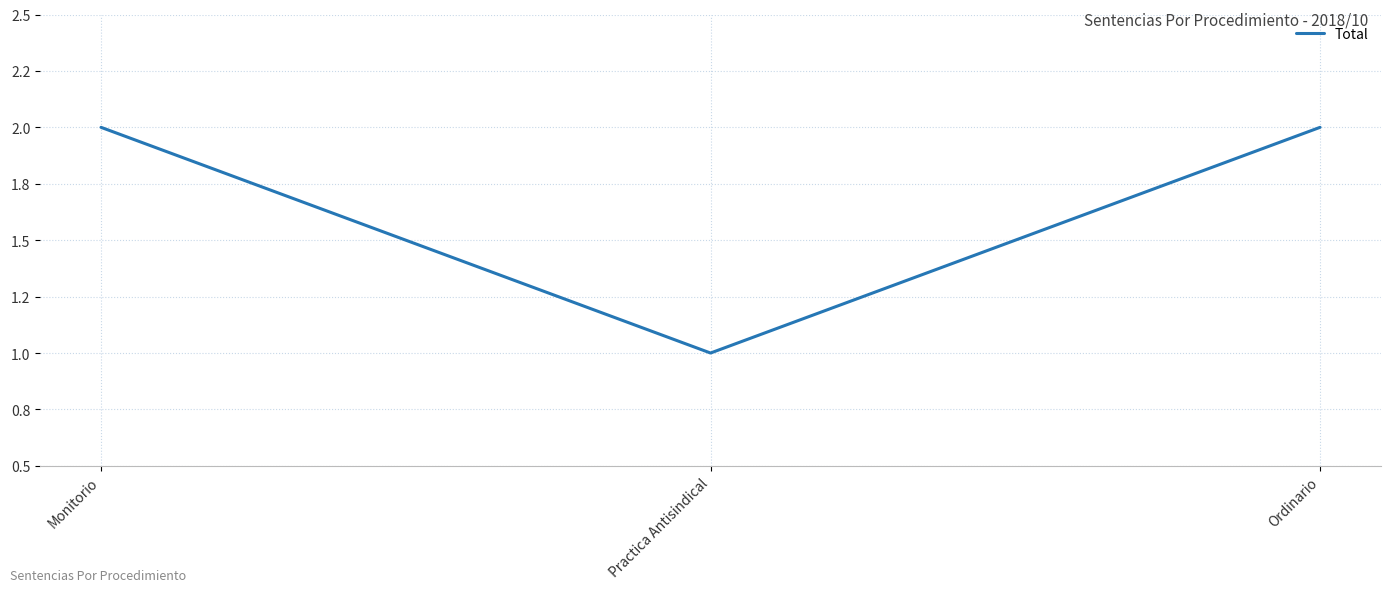

What is the difference between the maximum and minimum values?

1